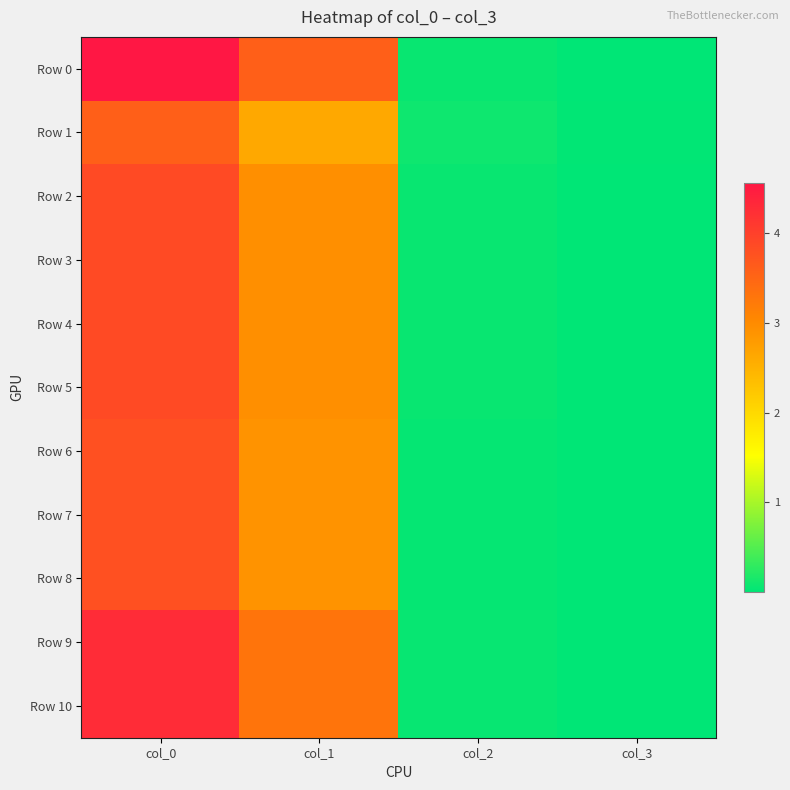

Count the number of categories in the chart.

4